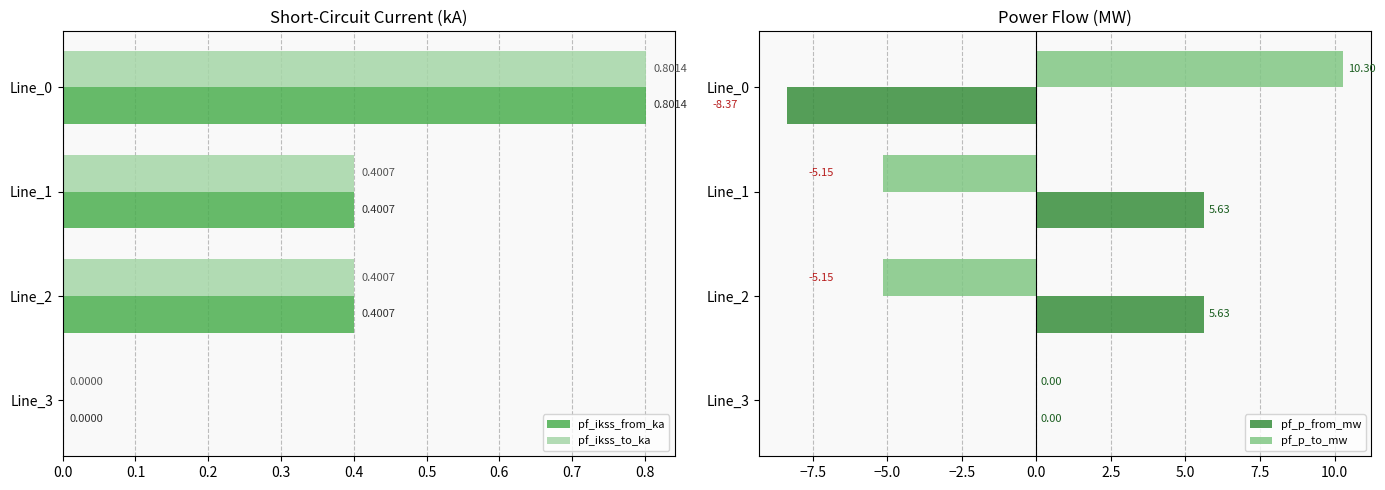

What value does the pf_ikss_from_ka series have at Line_0?

0.8